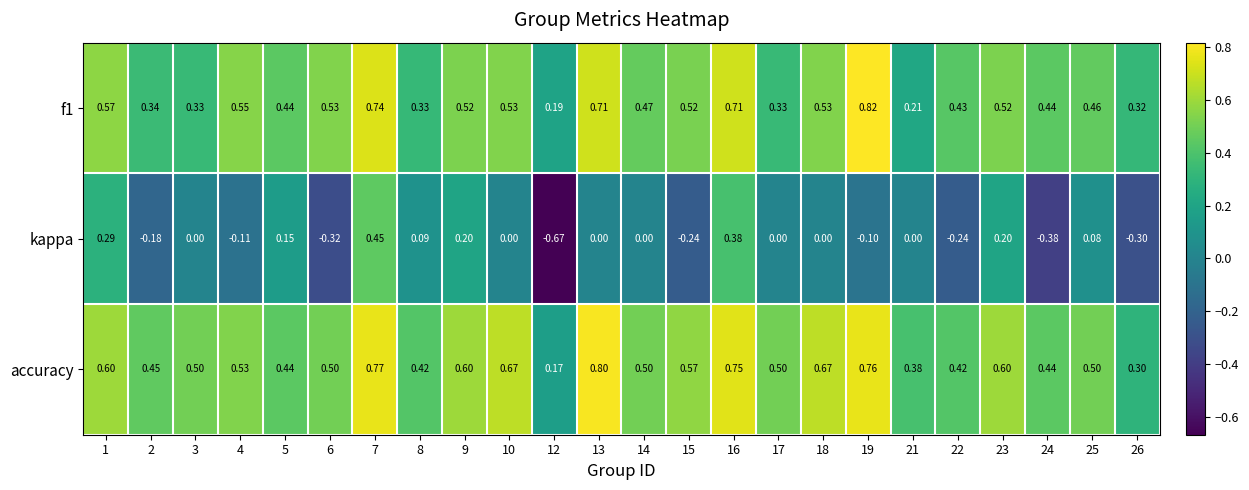

Is the value of accuracy at 7 greater than the value of kappa at 15?

Yes